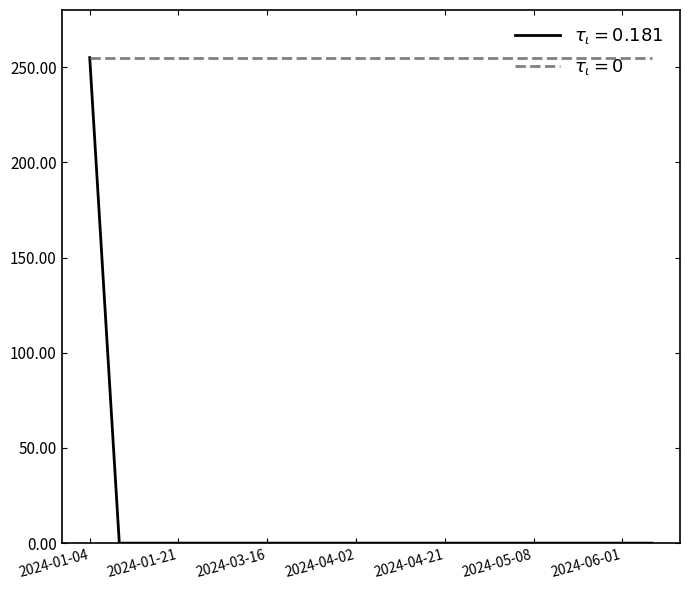

What is the greatest value displayed?

255